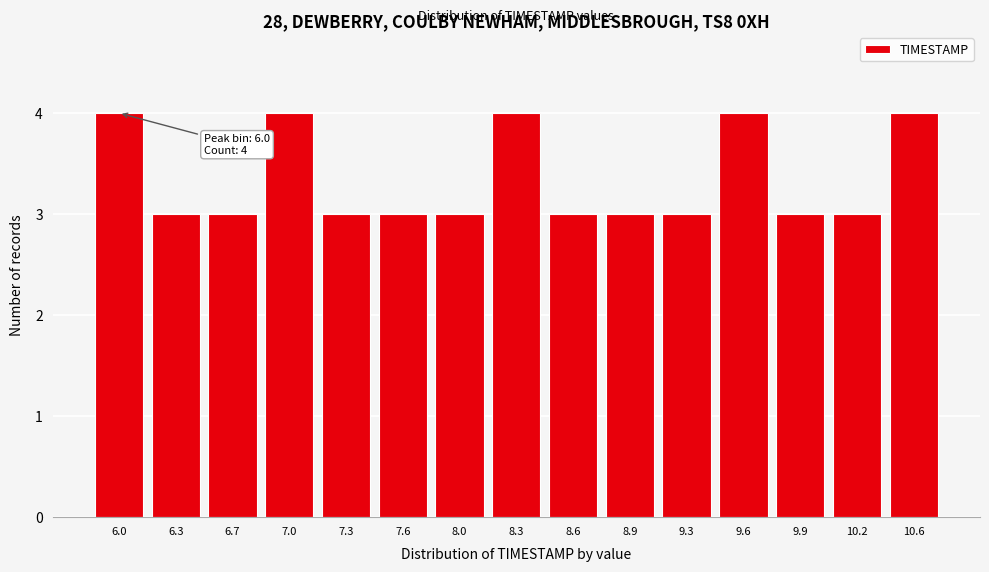

Reading right to left, transcribe all the data shown in this chart.

4	3	3	4	3	3	3	4	3	3	3	4	3	3	4